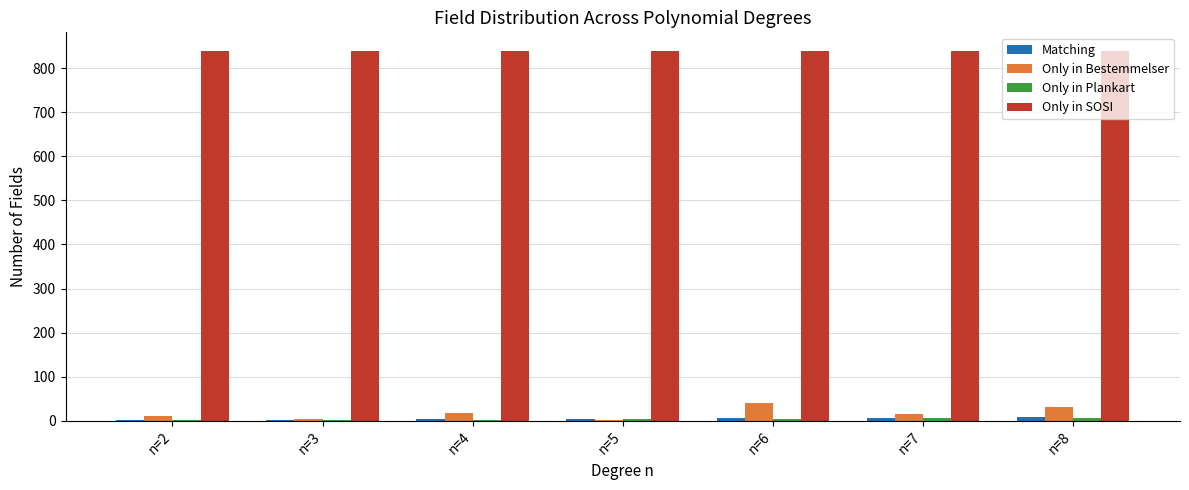

What is the greatest value displayed?

839